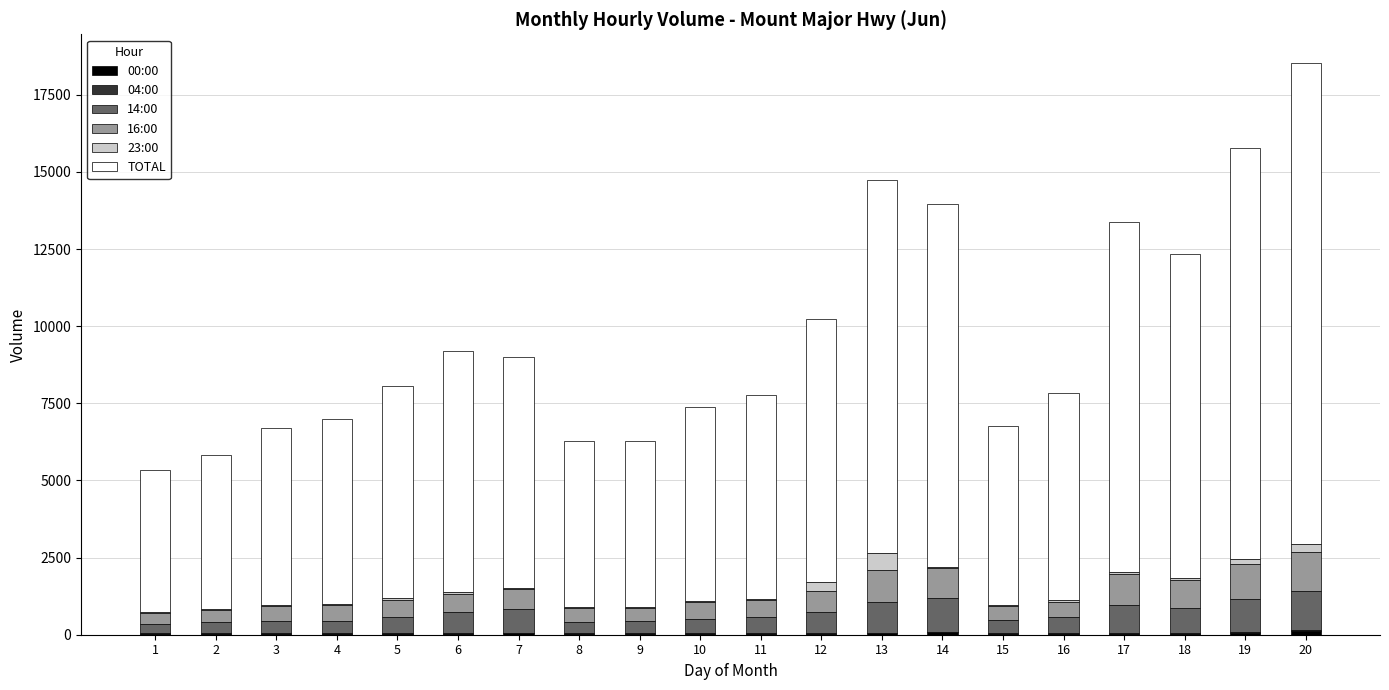

At which category is the sum across all series the highest?

20